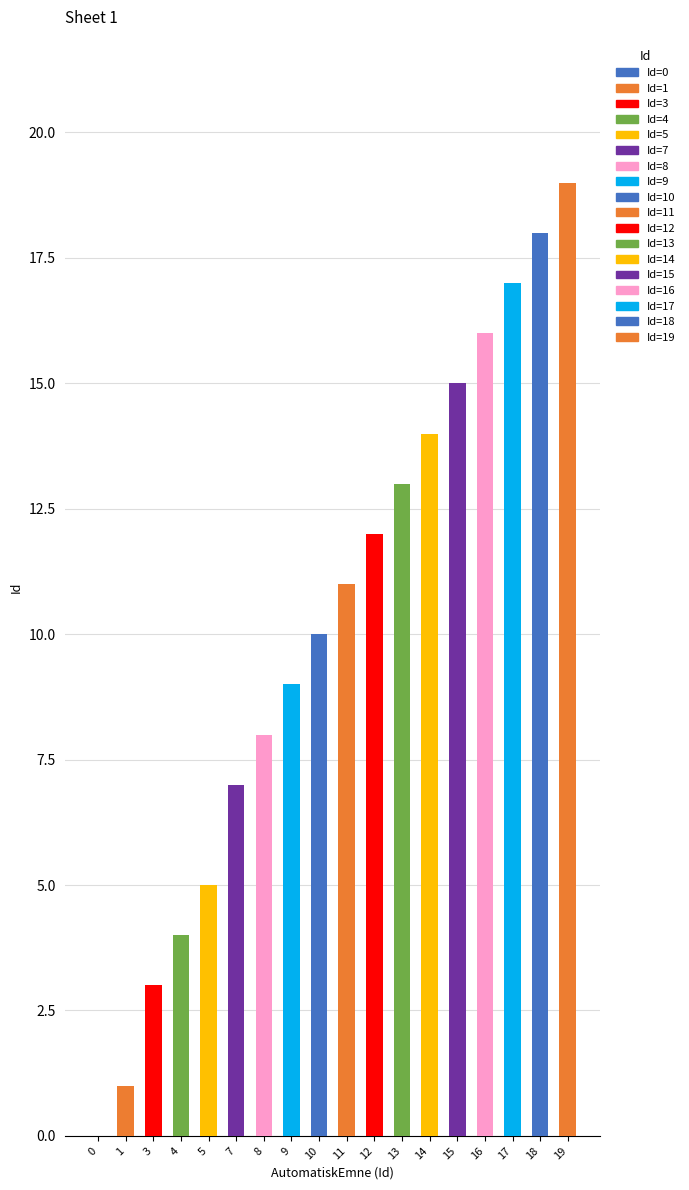

The chart shows a value of 19 at 19. True or false?

True